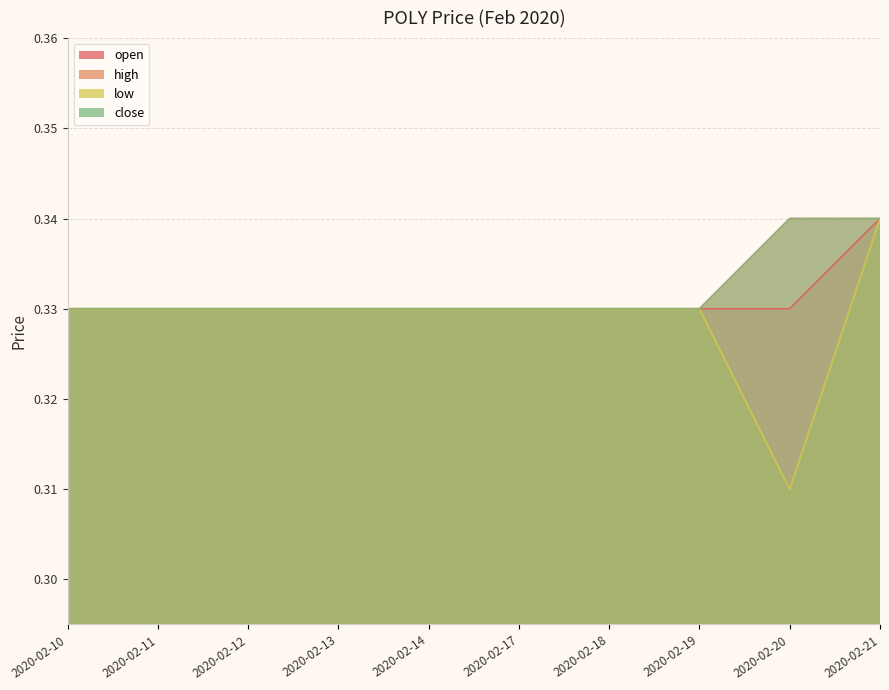

At how many categories does at least one series exceed 0?

10